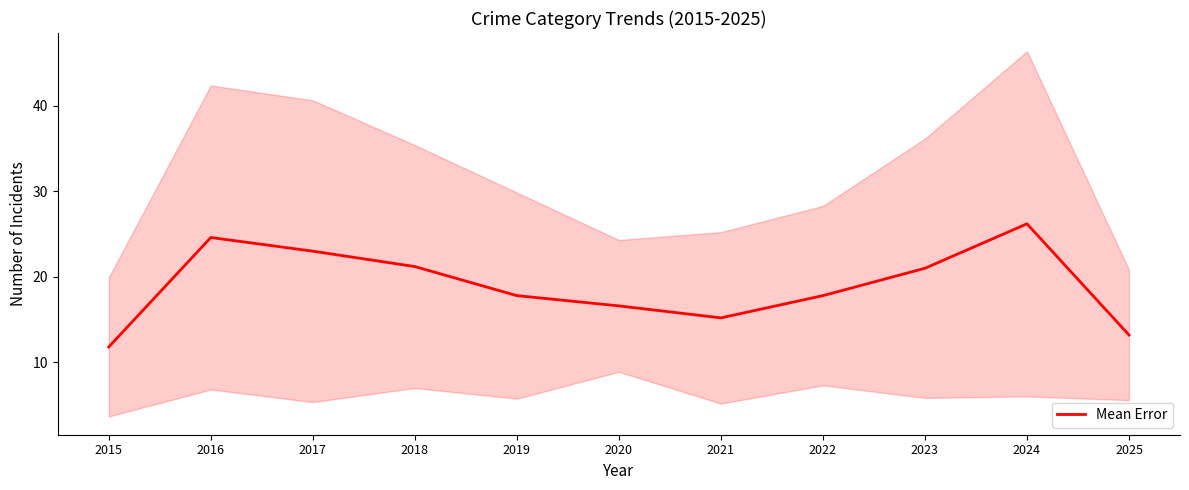

The chart shows a value of 38.1 at 2018. True or false?

False